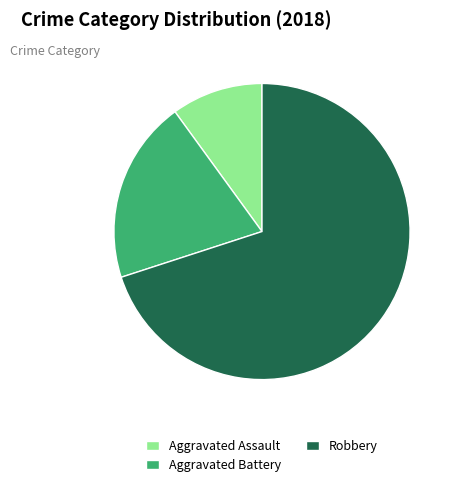

Count the number of slices in the pie.

3